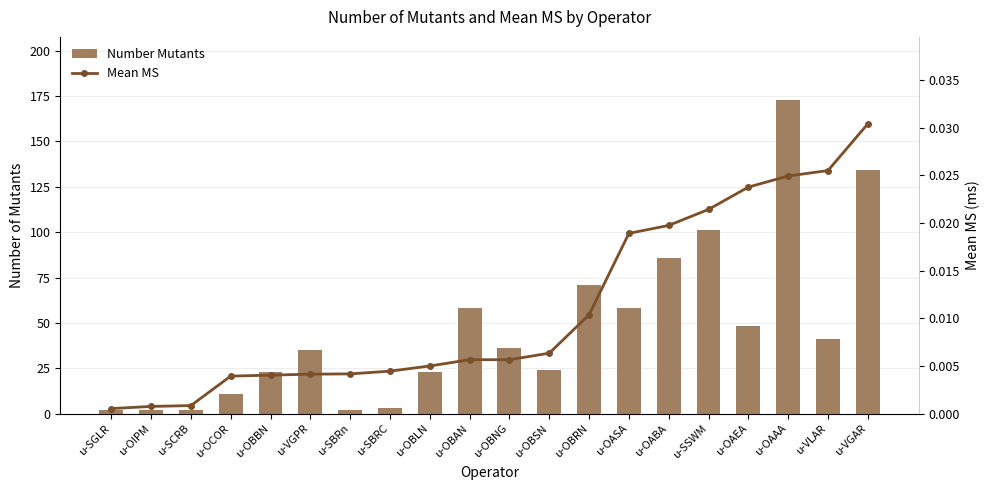

At which category is the sum across all series the highest?

u-OAAA